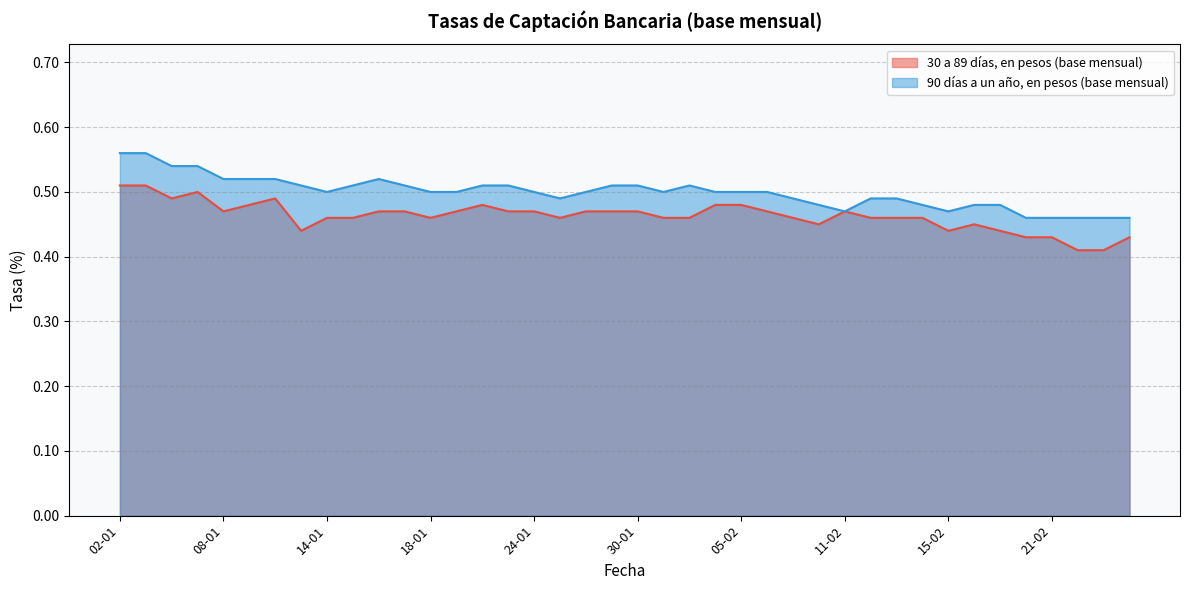

Which series has the largest total across all categories?

90 días a un año, en pesos (base mensual)